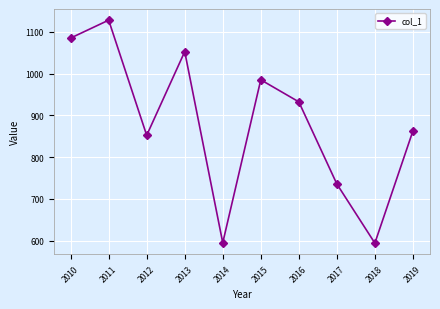

How many series are shown in this chart?

1